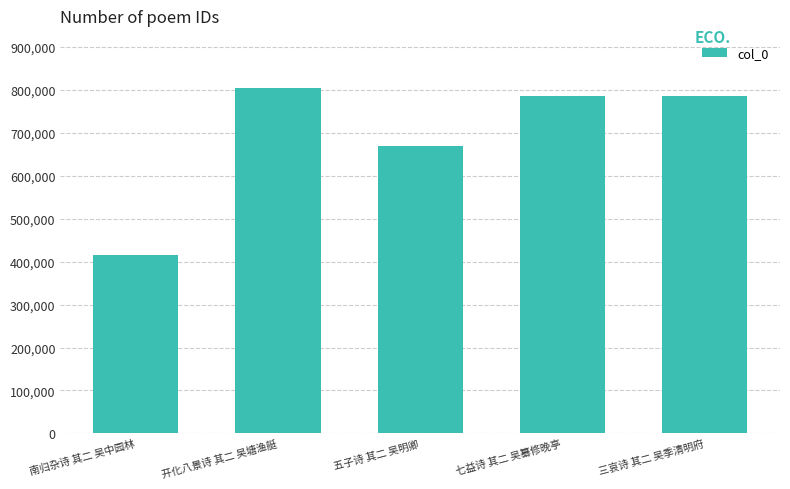

What is the average value?

692013